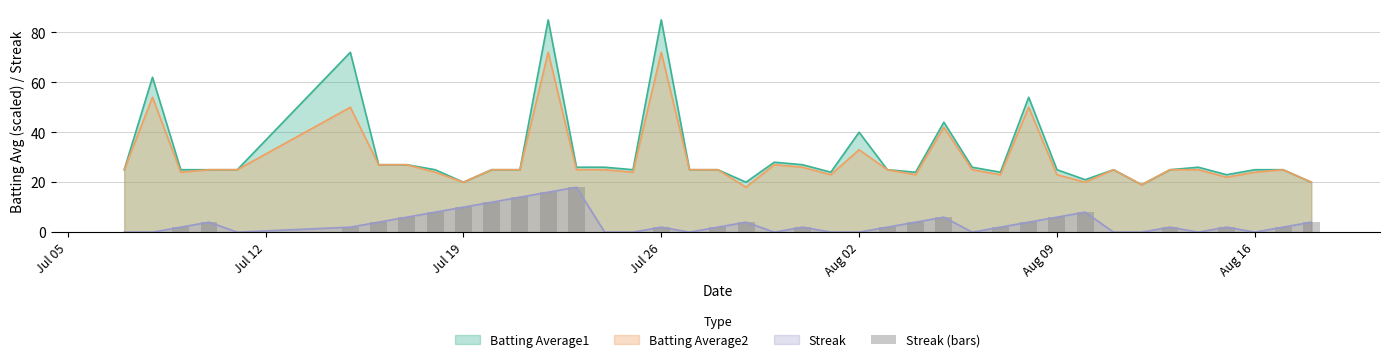

What is the highest value of the Batting Average2 series?

72.0